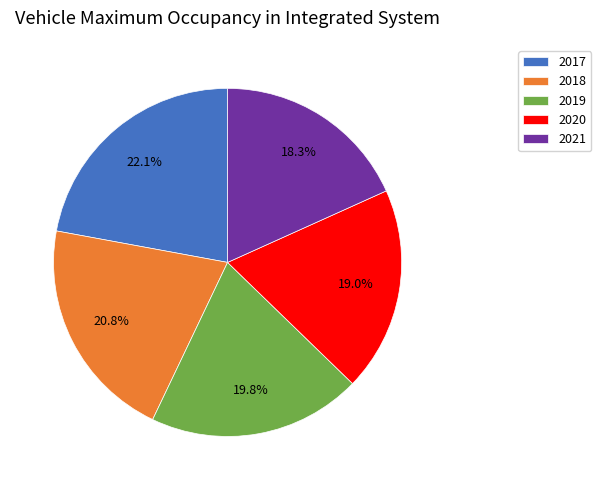

Is it true that 2019 is 20% of the pie?

True